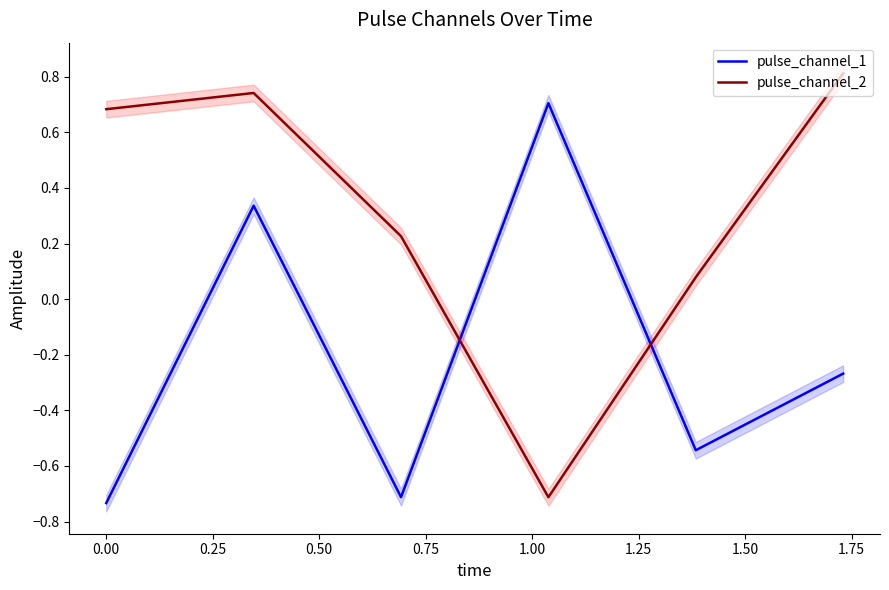

How many distinct data groups are displayed?

2